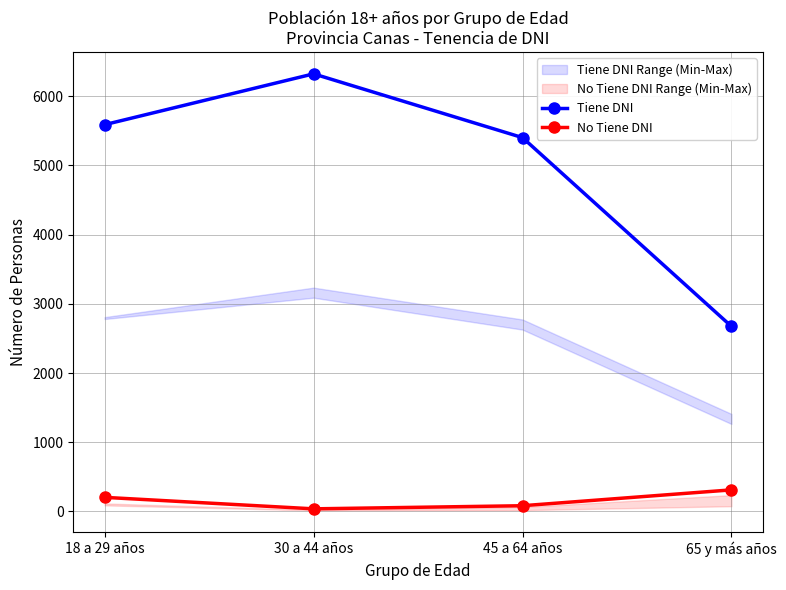

What is the label of the 4th point from the left?

65 y más años